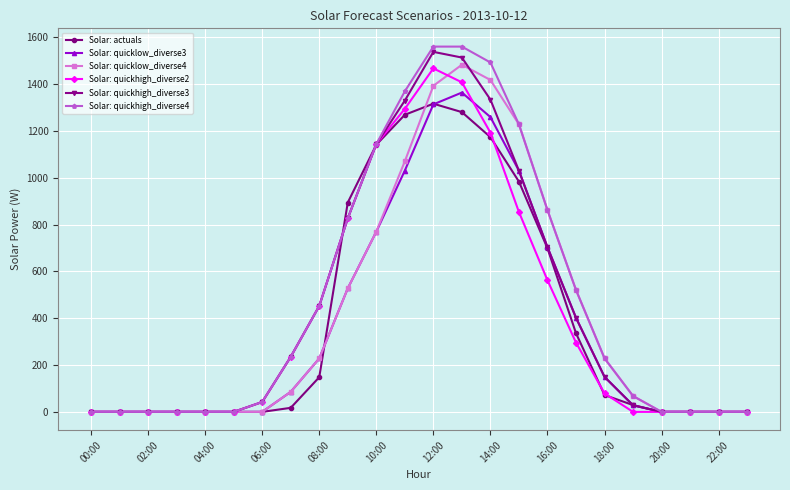

Which series has the largest total across all categories?

Solar: quickhigh_diverse4